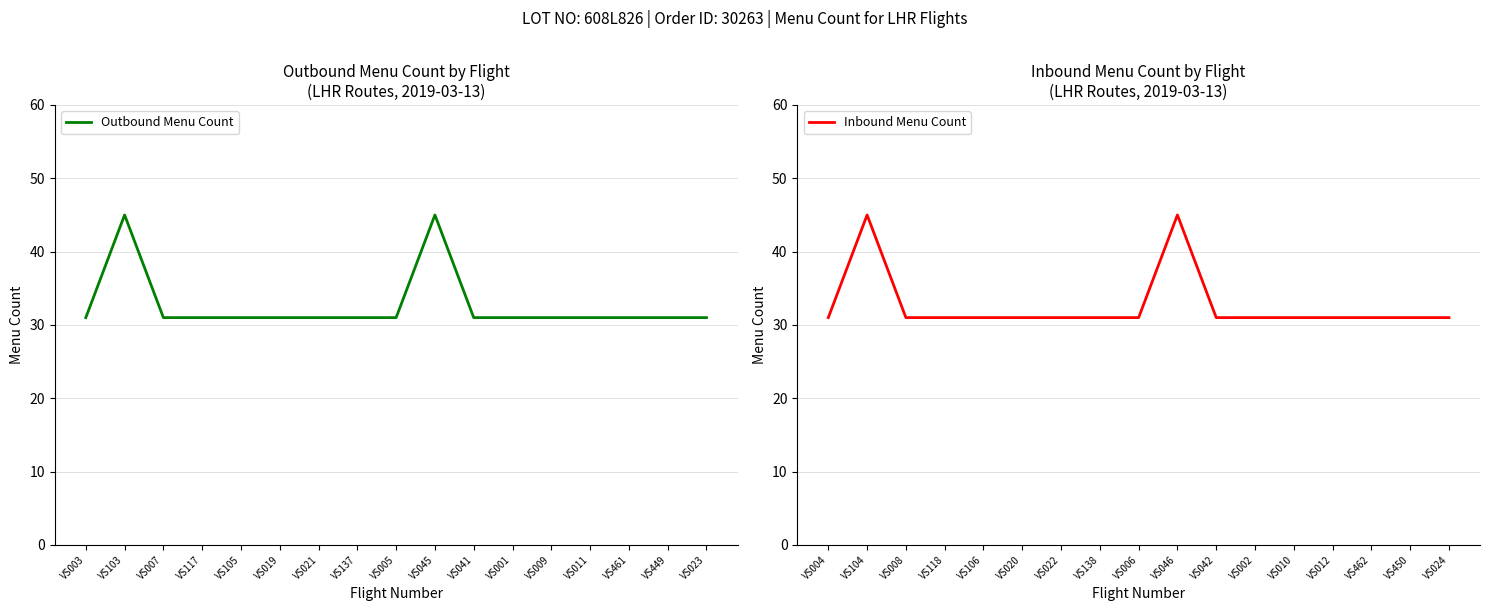

Read the Inbound Menu Count value at VS020, to the nearest 5.

30